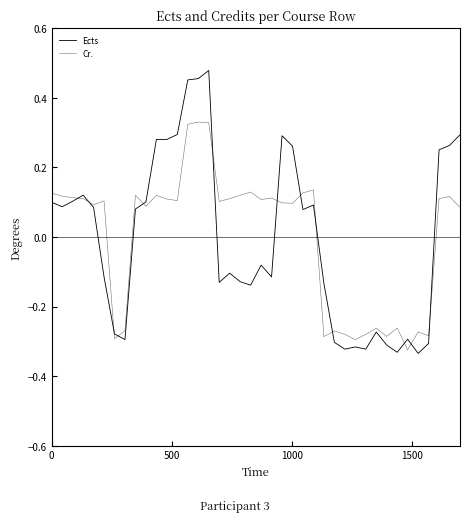

List the series in order of their overall mean, highest first.

Cr., Ects